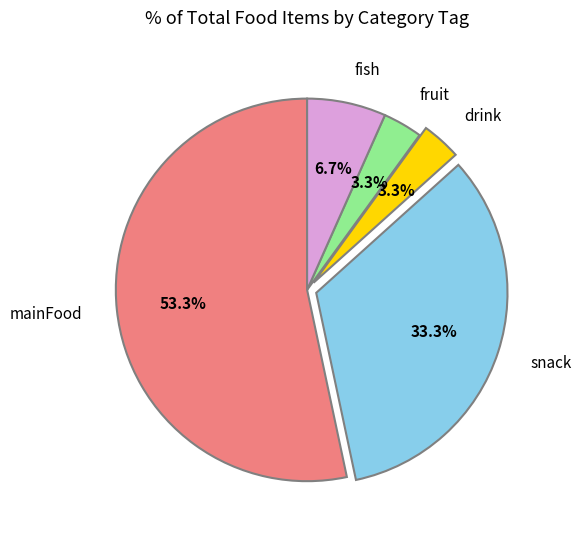

Which has a higher value, snack or mainFood?

mainFood